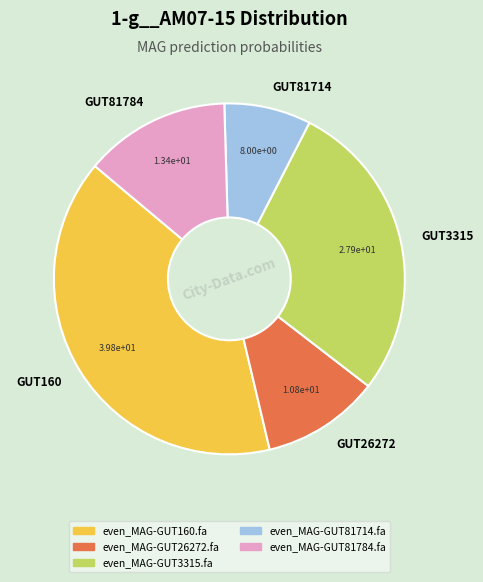

True or false: GUT81784 accounts for 13% of the total.

True